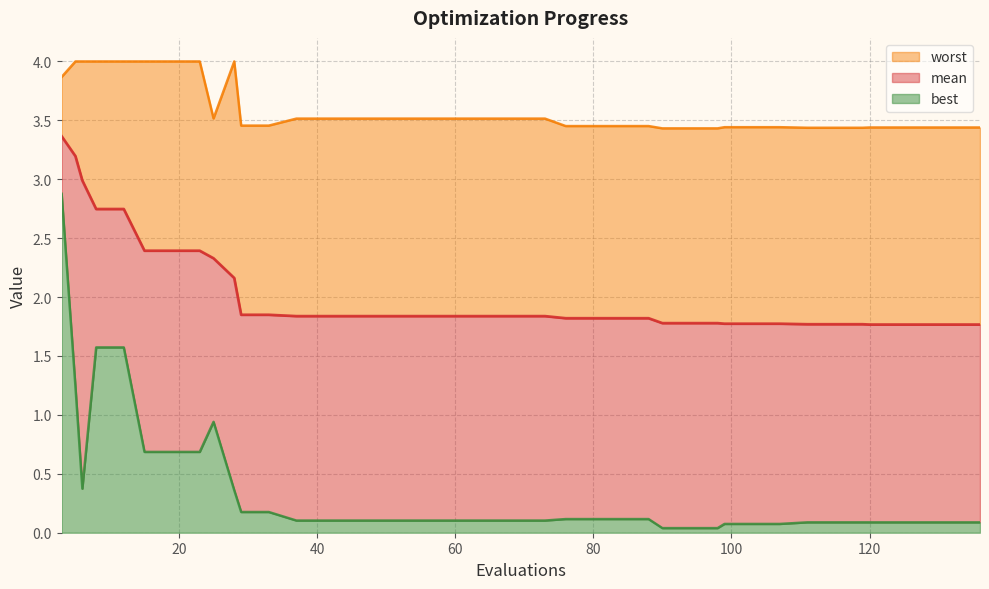

The mean series shows 2.5 at 98. True or false?

False